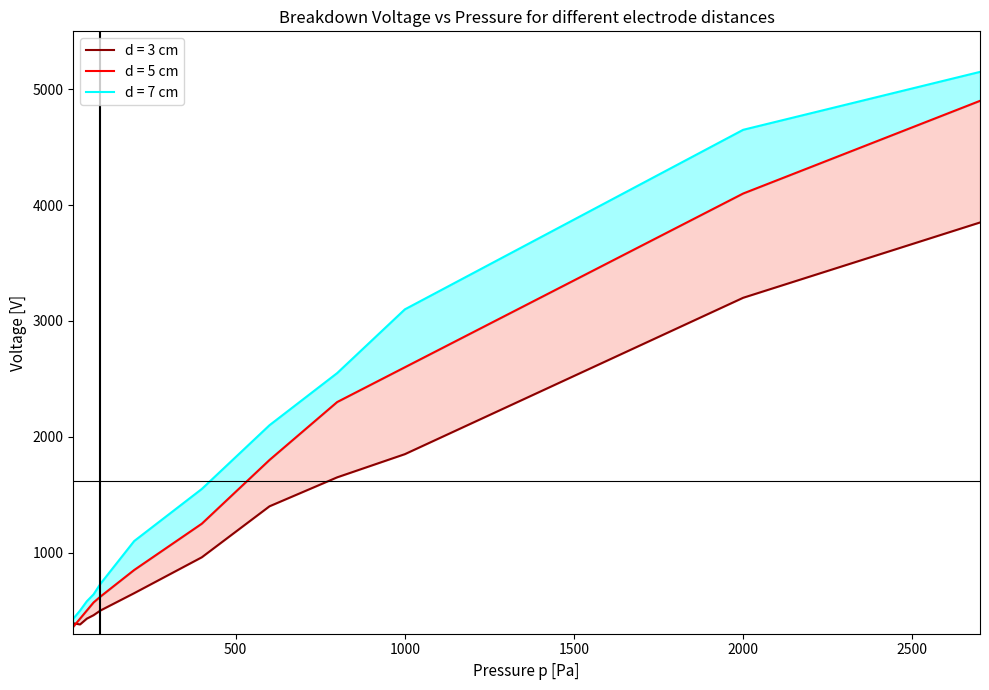

List the series in order of their peak value, highest first.

d=7cm, d=5cm, d=3cm